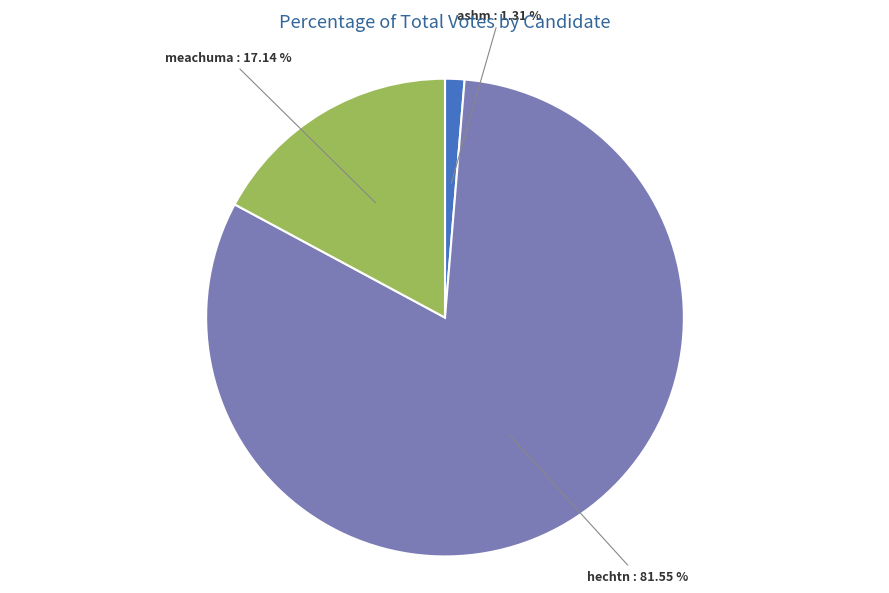

Count the number of slices in the pie.

3